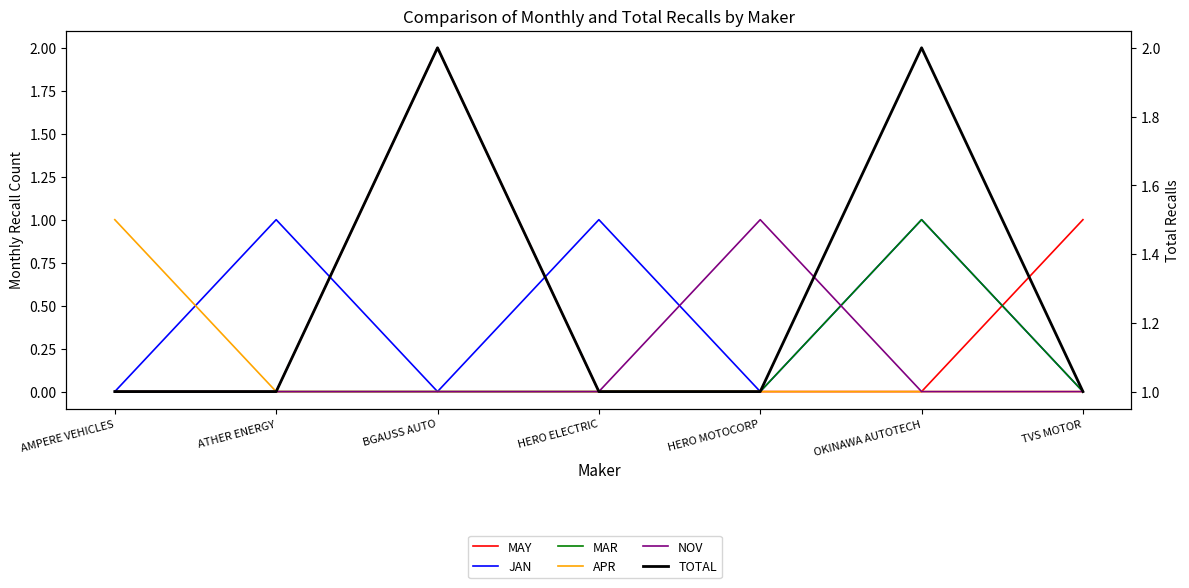

Which series changed the most between ATHER ENERGY and HERO ELECTRIC?

MAY